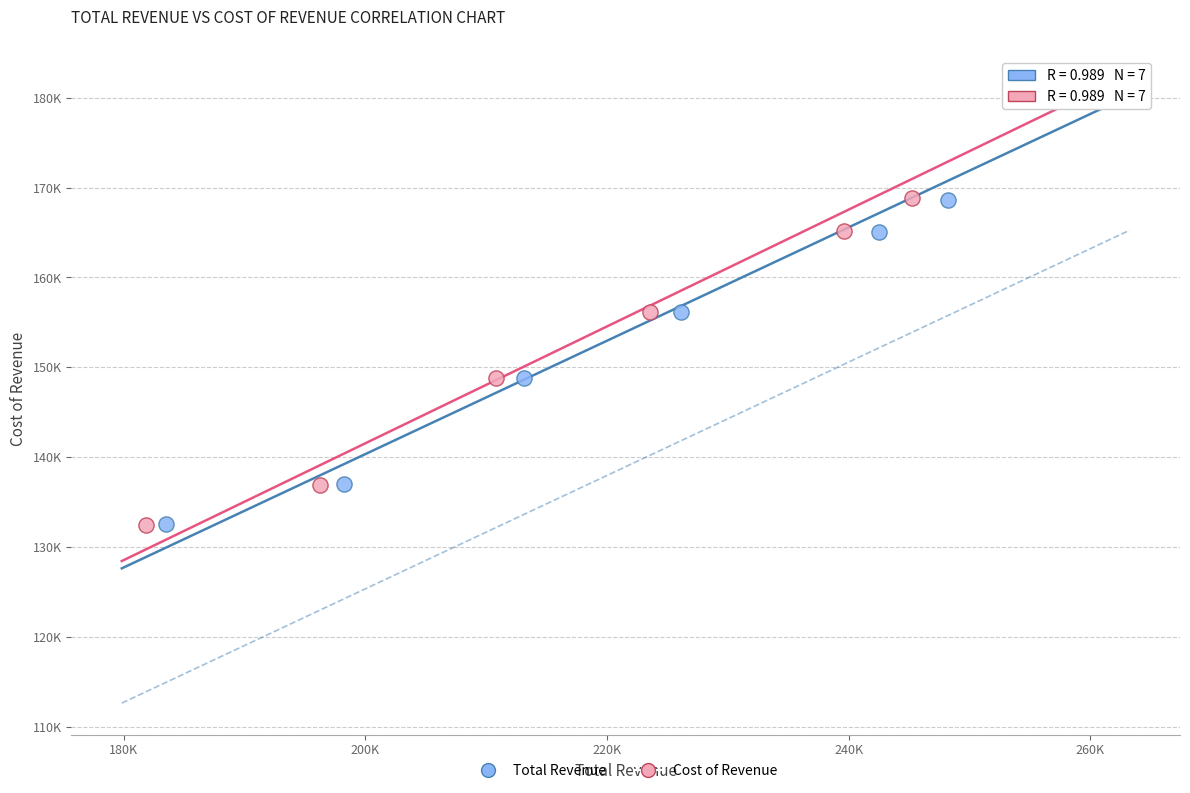

What are all the series names shown in the legend?

Total Revenue, Cost of Revenue